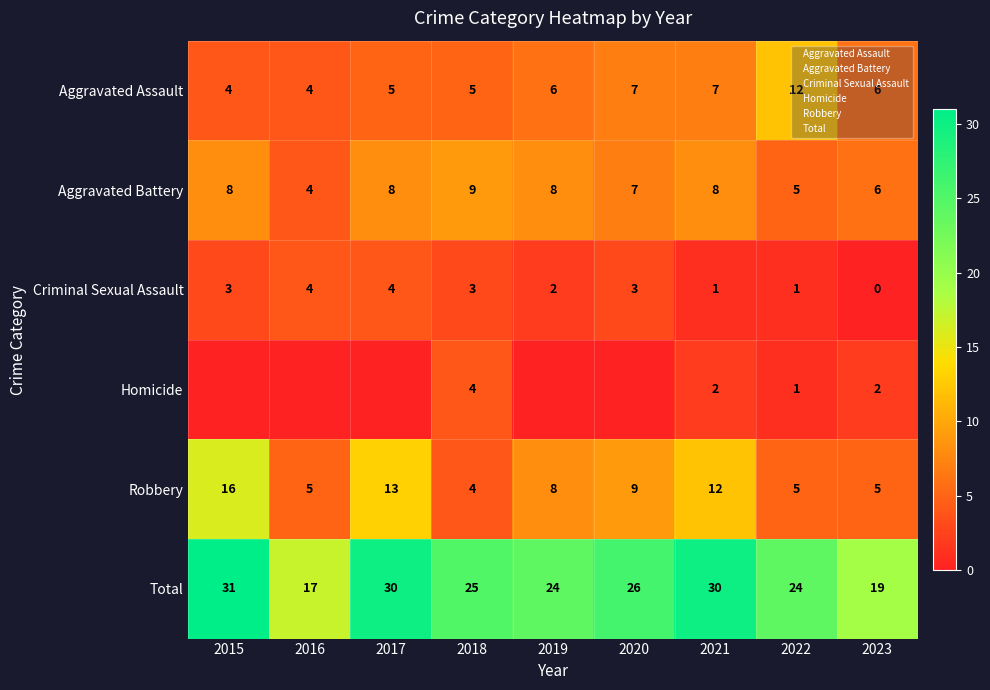

What is the difference between the maximum and minimum values in the Aggravated Battery series?

5